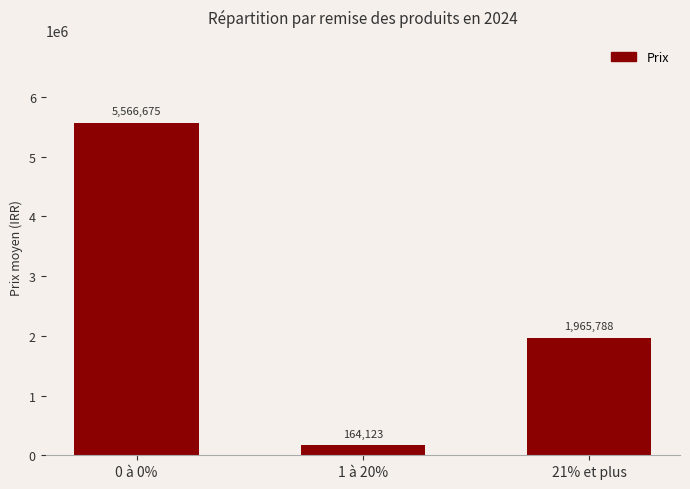

Is it true that the value at 1 à 20% is 164123?

True